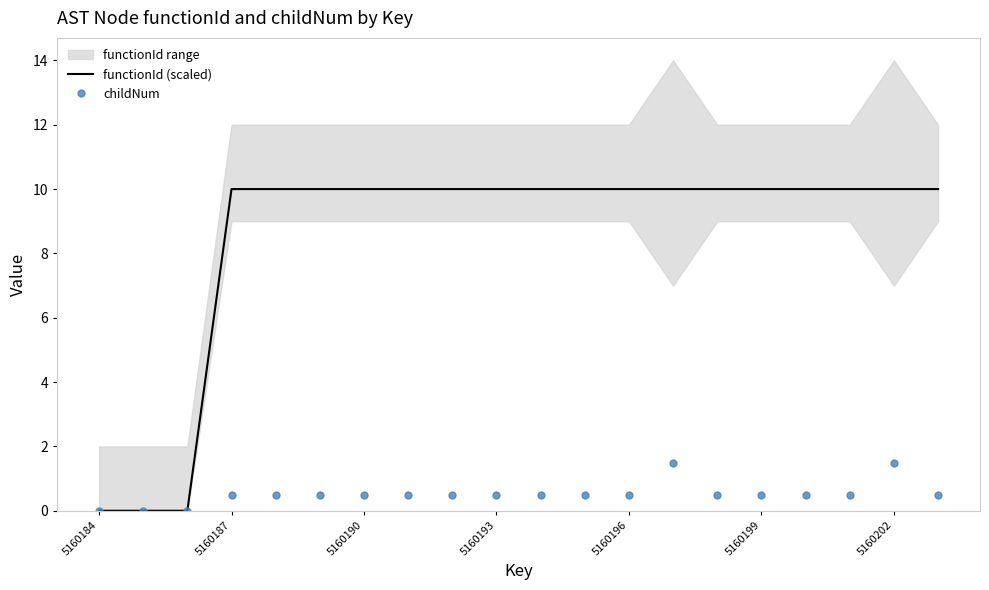

Which series has the largest total across all categories?

functionId (scaled)